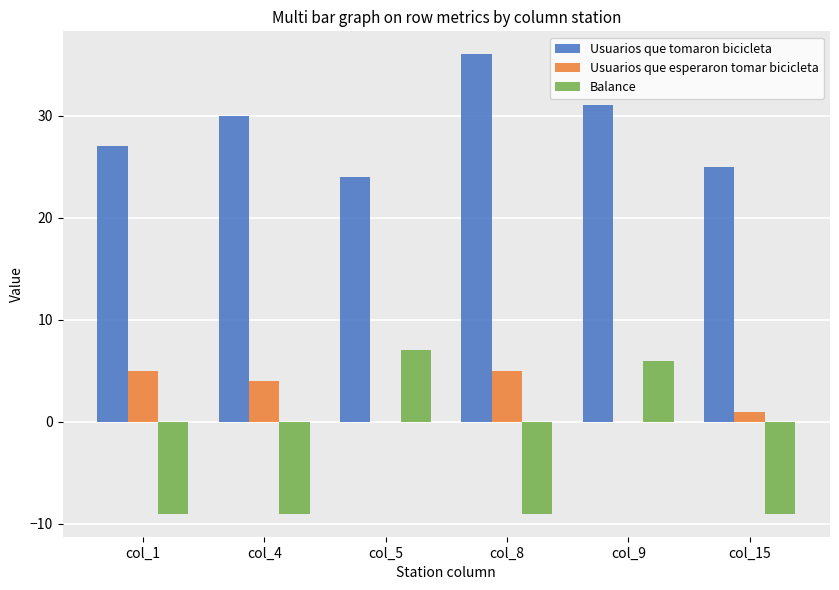

How many groups of bars are there?

6